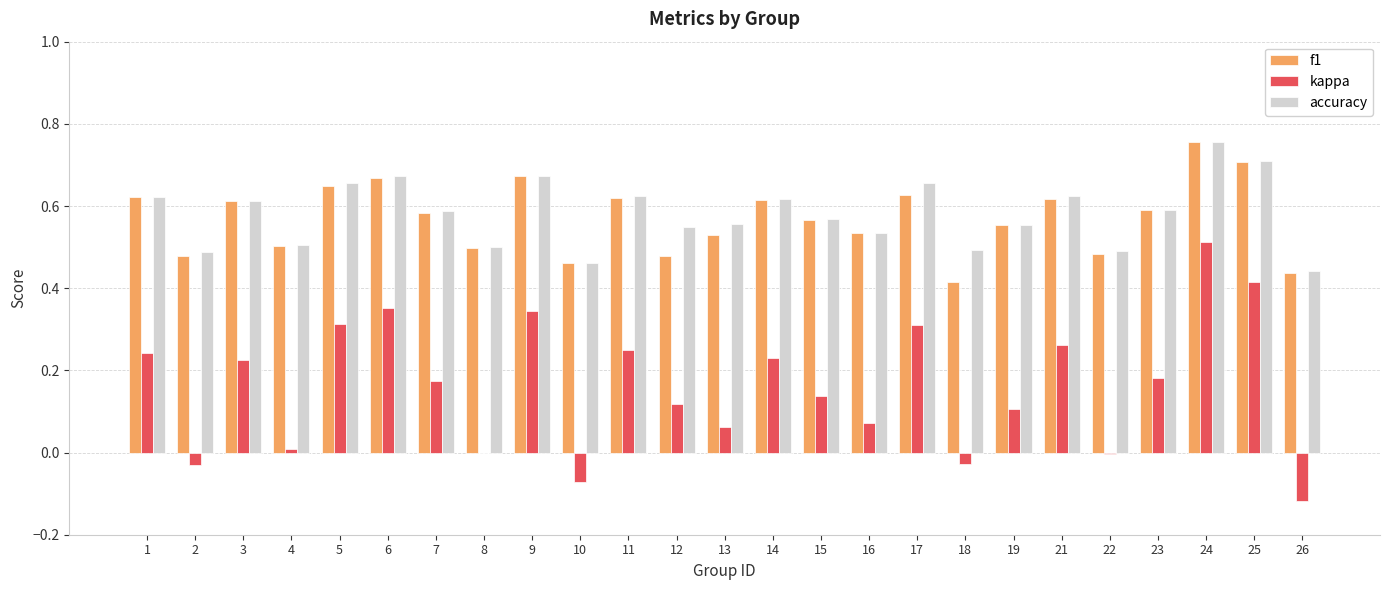

At which category is the sum across all series the highest?

24